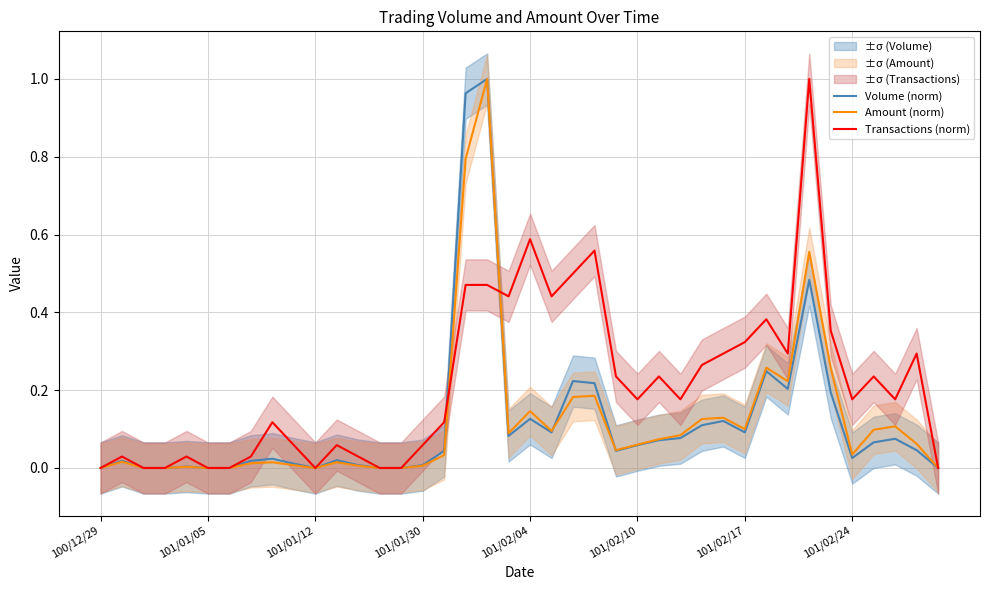

Reading left to right, list all the values displayed in this chart.

Volume (norm): 0.0	0.0	0.0	0.0	0.0	0.0	0.0	0.0	0.0	0.0	0.0	0.0	0.0	0.0	0.0	0.0	0.0	1.0	1.0	0.1	0.1	0.1	0.2	0.2	0.0	0.1	0.1	0.1	0.1	0.1	0.1	0.2	0.2	0.5	0.2	0.0	0.1	0.1	0.0	0.0
Amount (norm): 0.0	0.0	0.0	0.0	0.0	0.0	0.0	0.0	0.0	0.0	0.0	0.0	0.0	0.0	0.0	0.0	0.0	0.8	1.0	0.1	0.1	0.1	0.2	0.2	0.0	0.1	0.1	0.1	0.1	0.1	0.1	0.3	0.2	0.6	0.3	0.0	0.1	0.1	0.1	0.0
Transactions (norm): 0.0	0.0	0.0	0.0	0.0	0.0	0.0	0.0	0.1	0.1	0.0	0.1	0.0	0.0	0.0	0.1	0.1	0.5	0.5	0.4	0.6	0.4	0.5	0.6	0.2	0.2	0.2	0.2	0.3	0.3	0.3	0.4	0.3	1.0	0.4	0.2	0.2	0.2	0.3	0.0